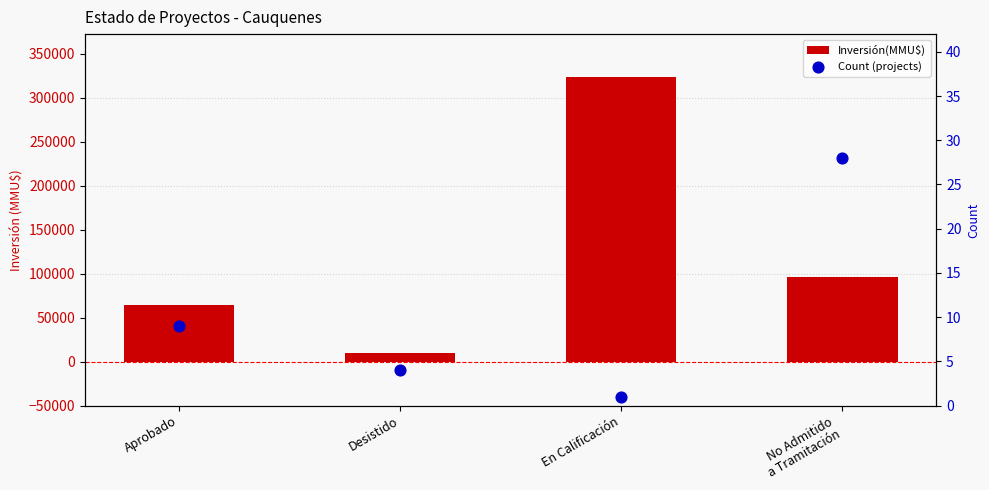

Which series has the largest total across all categories?

Inversión(MMU$)